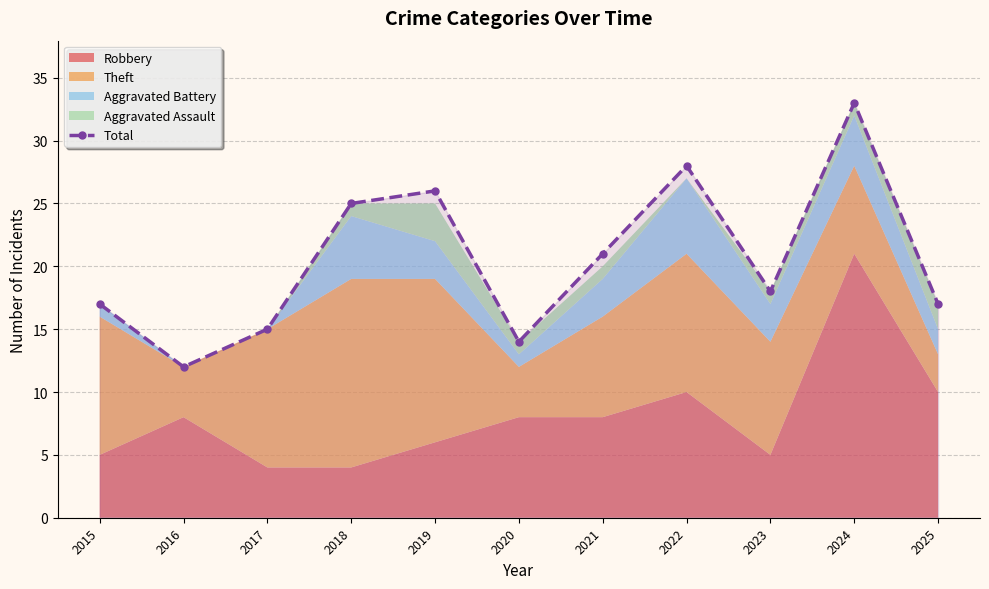

What is the value of the 9th point from the left?

18